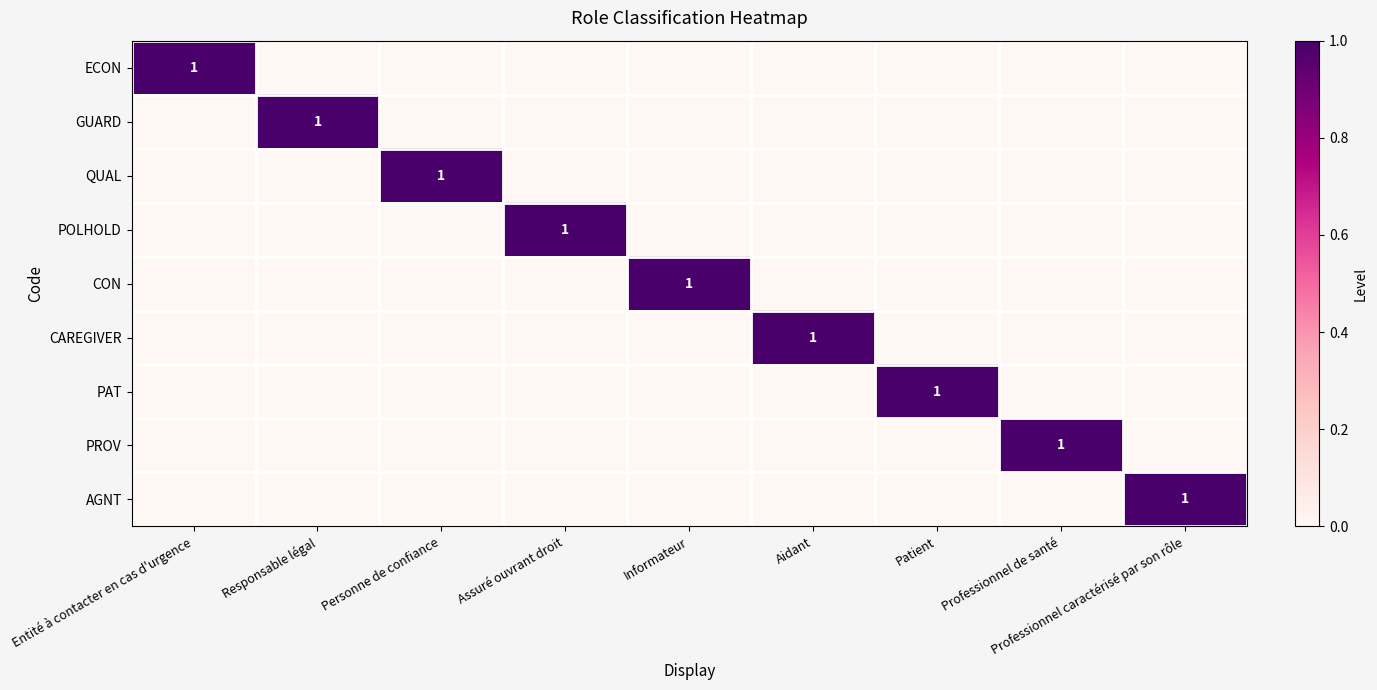

Which has a higher value, Responsable légal or Professionnel caractérisé par son rôle?

Responsable légal